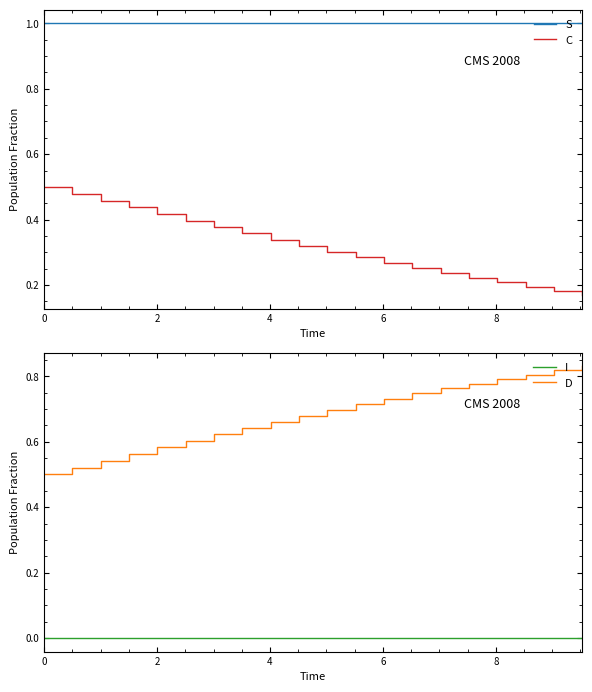

Does the chart have visible grid lines?

No